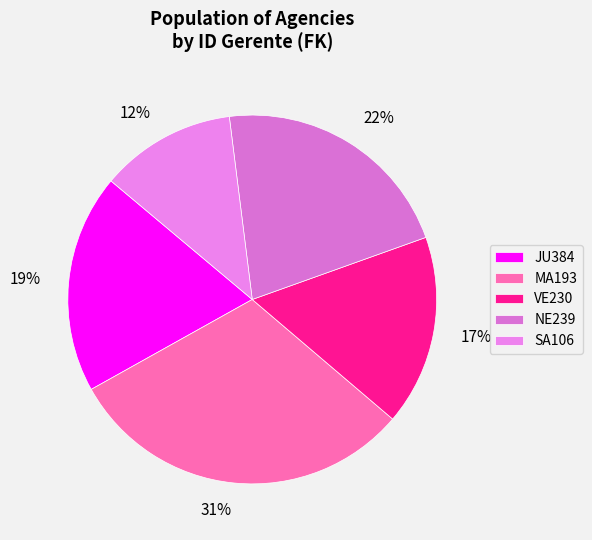

Do NE239 and JU384 together represent more than half of the pie?

No